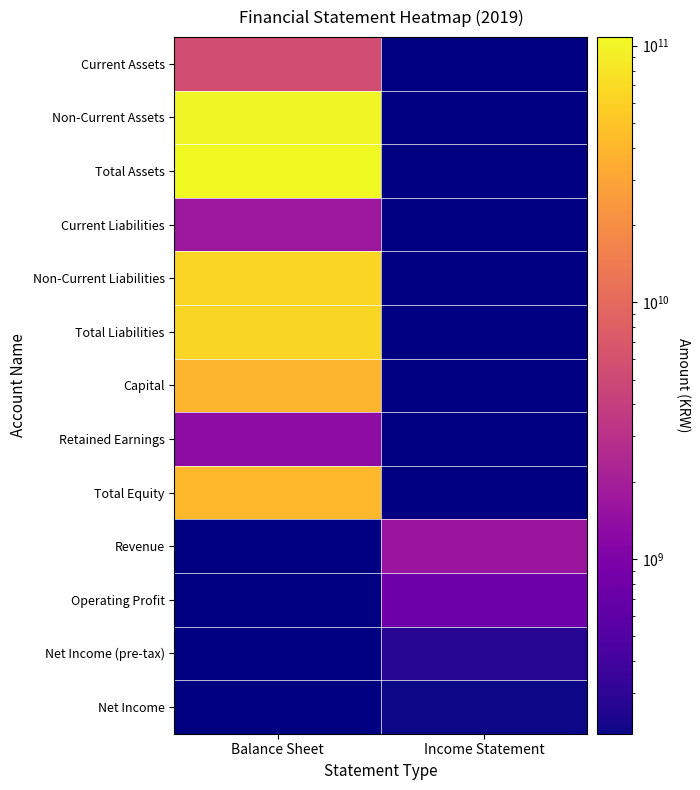

What is the spread (max minus min) of values at Balance Sheet?

106667391319.0